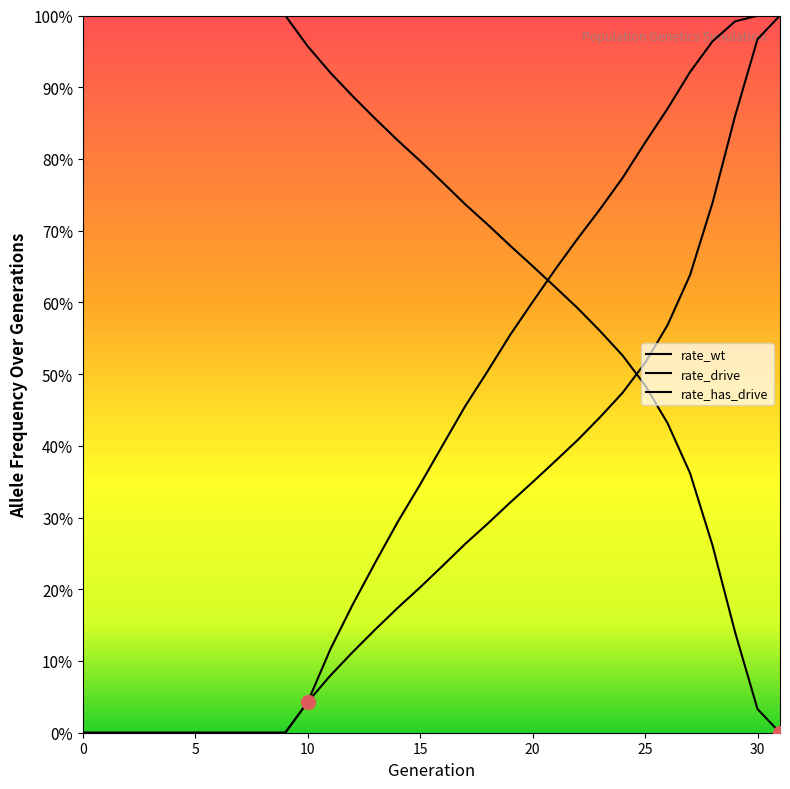

How many values in the rate_has_drive series exceed 0?

22